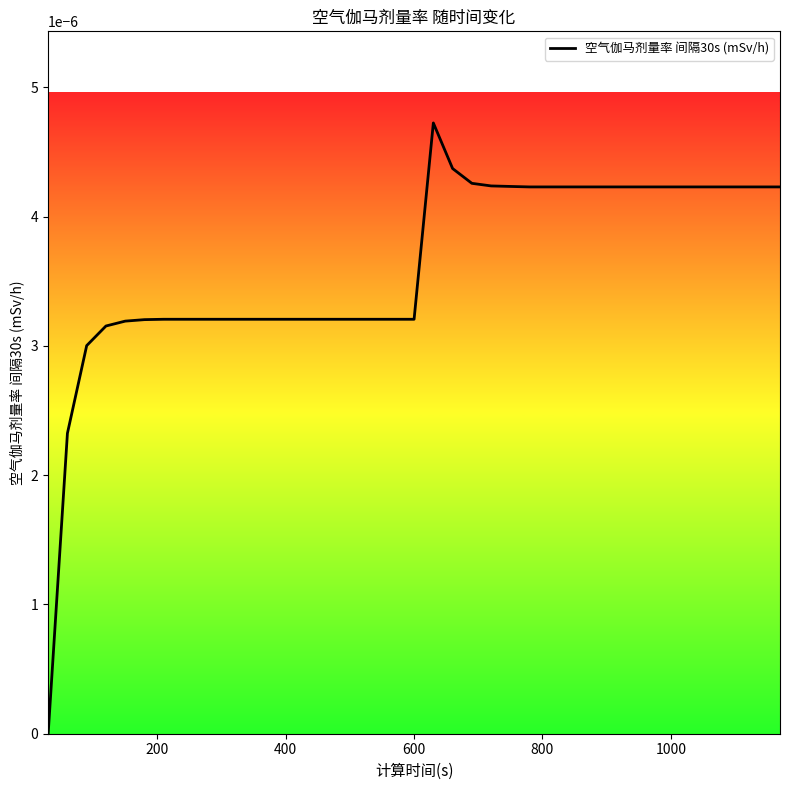

How many lines are shown in the chart?

1